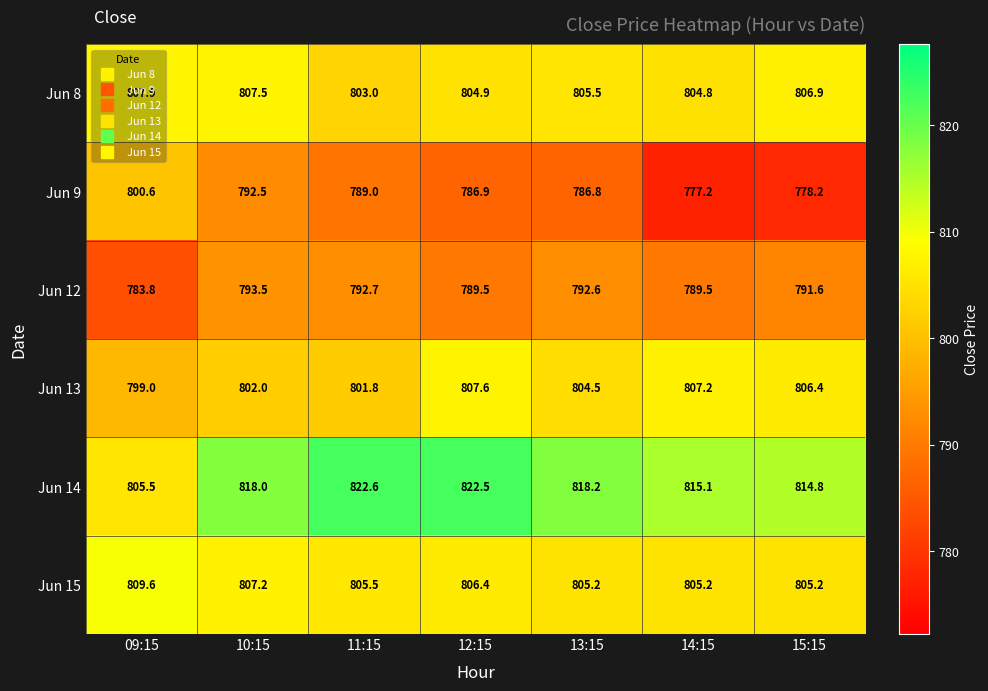

List the labels in order of Jun 8 value, smallest first.

11:15, 14:15, 12:15, 13:15, 15:15, 10:15, 09:15